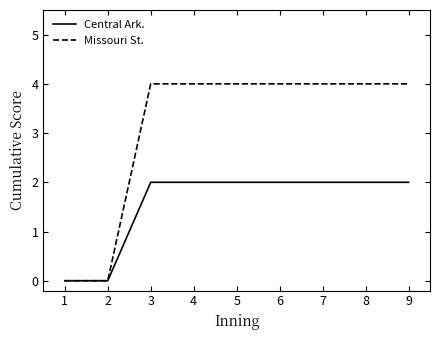

Read the Missouri St. value at 6.

4